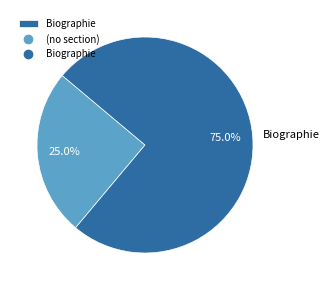

Does any single category account for the majority?

Yes